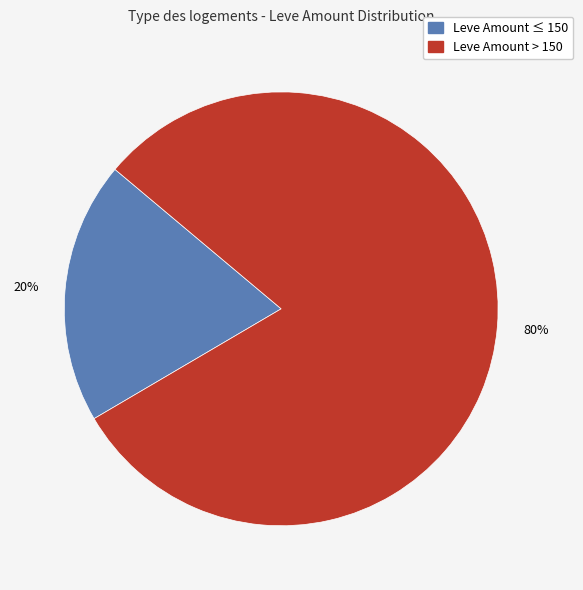

To the nearest percent, what is the average slice percentage?

50%